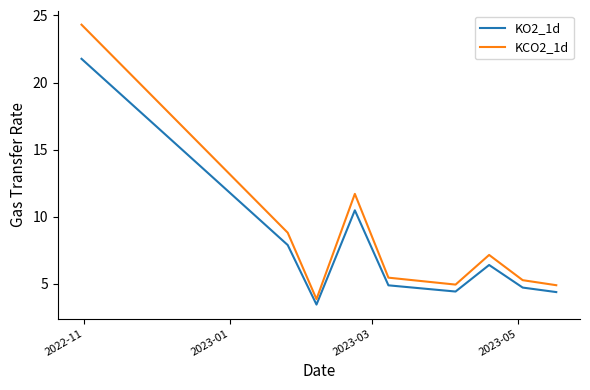

What is the lowest value of the KCO2_1d series?

3.9